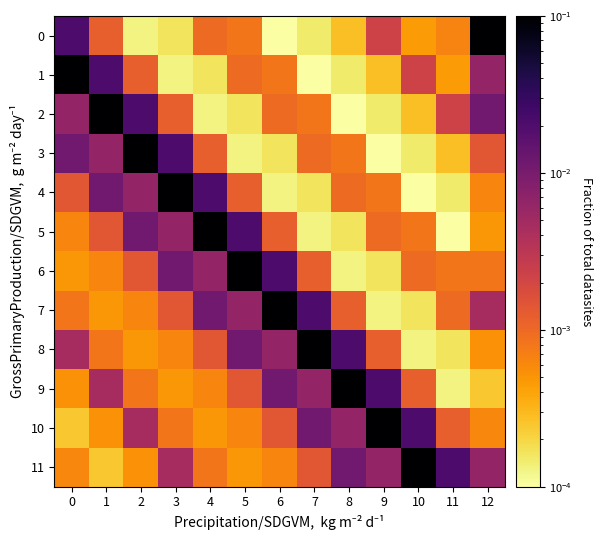

At 9, list the series in order from smallest to largest.

3, 7, 2, 6, 1, 4, 5, 8, 0, 11, 9, 10